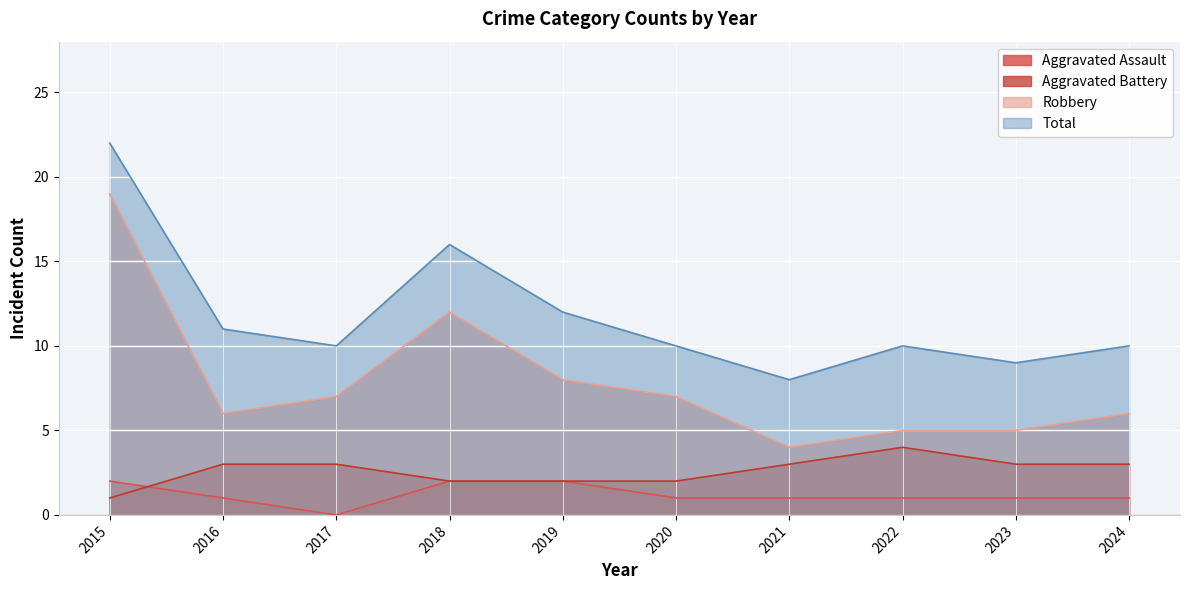

What is the highest value of the Total series?

22